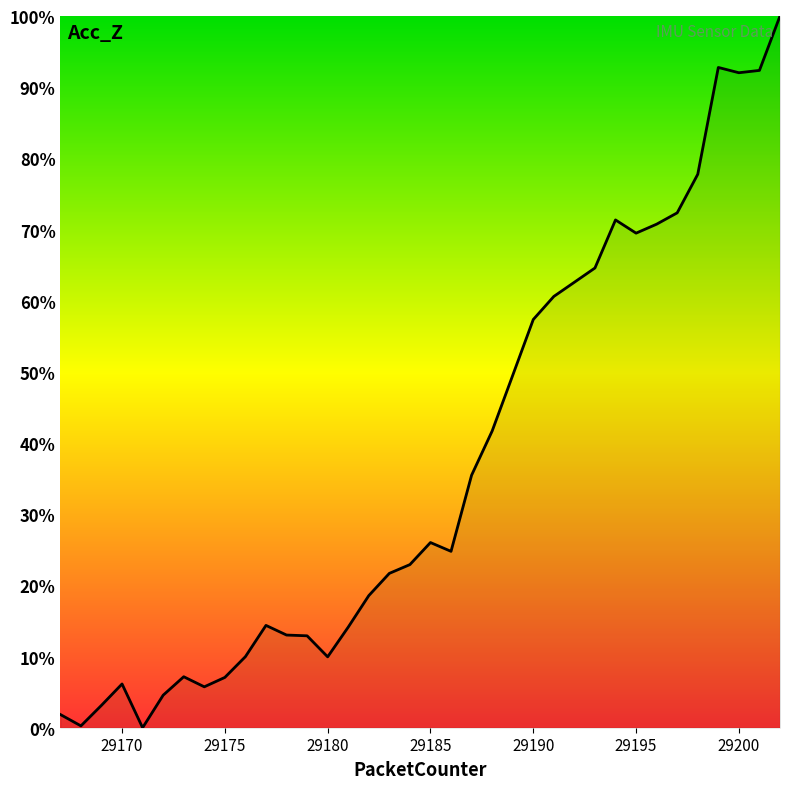

What is the maximum value shown in the chart?

100.0